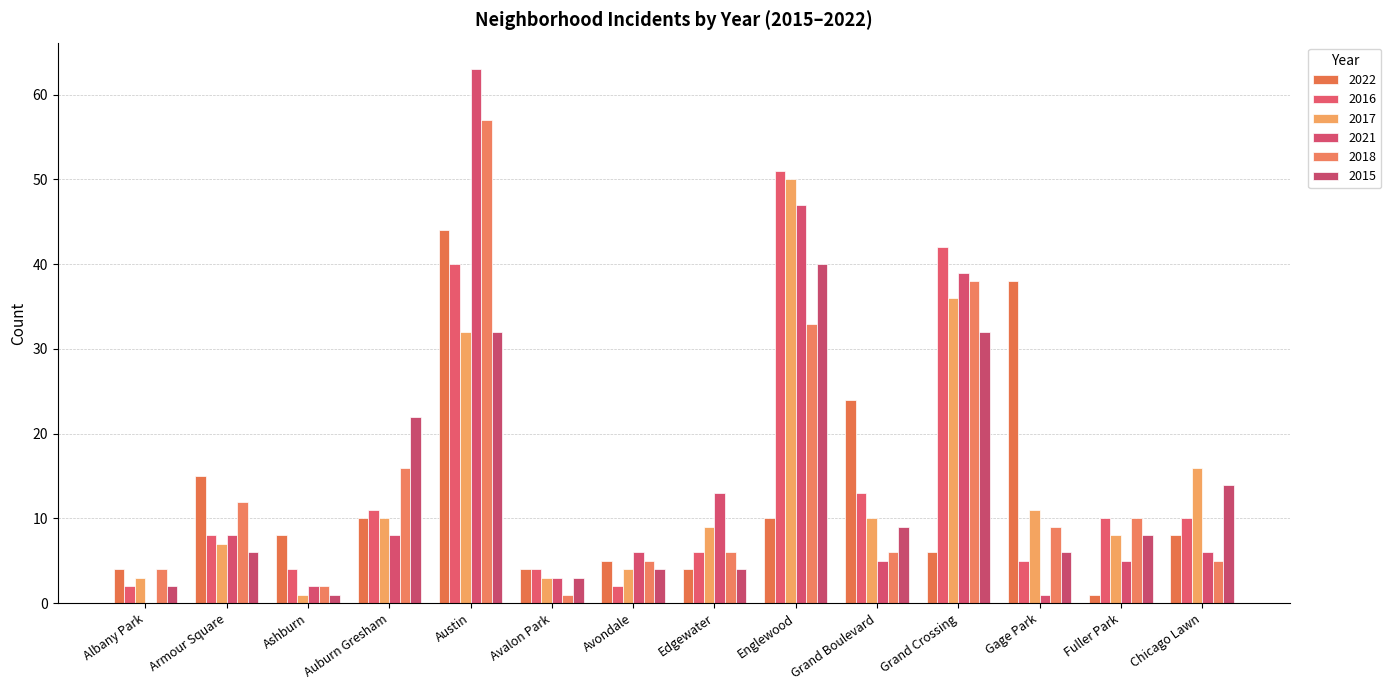

What value does the 2018 series have at Grand Boulevard, to the nearest 10?

10